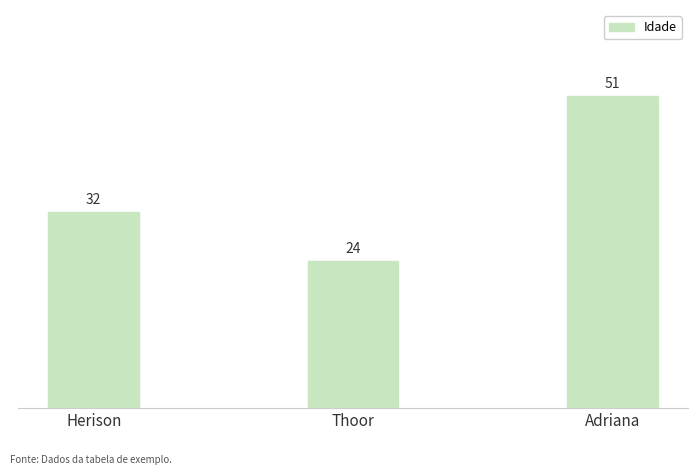

What is the difference between the maximum and minimum values?

27